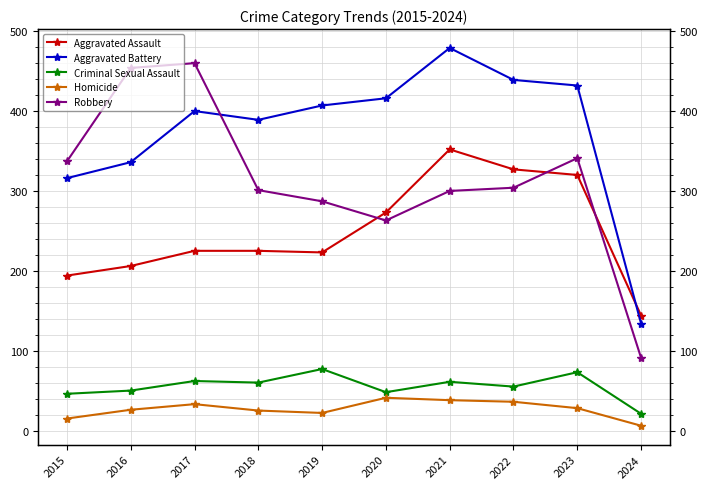

True or false: Criminal Sexual Assault and Robbery intersect in this chart.

False